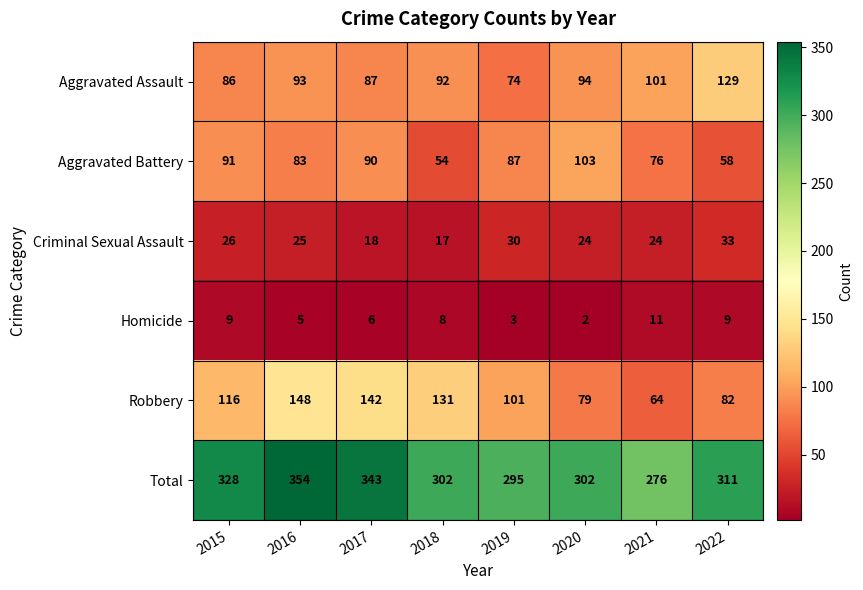

The value of Aggravated Assault at 2020 is 94. True or false?

True